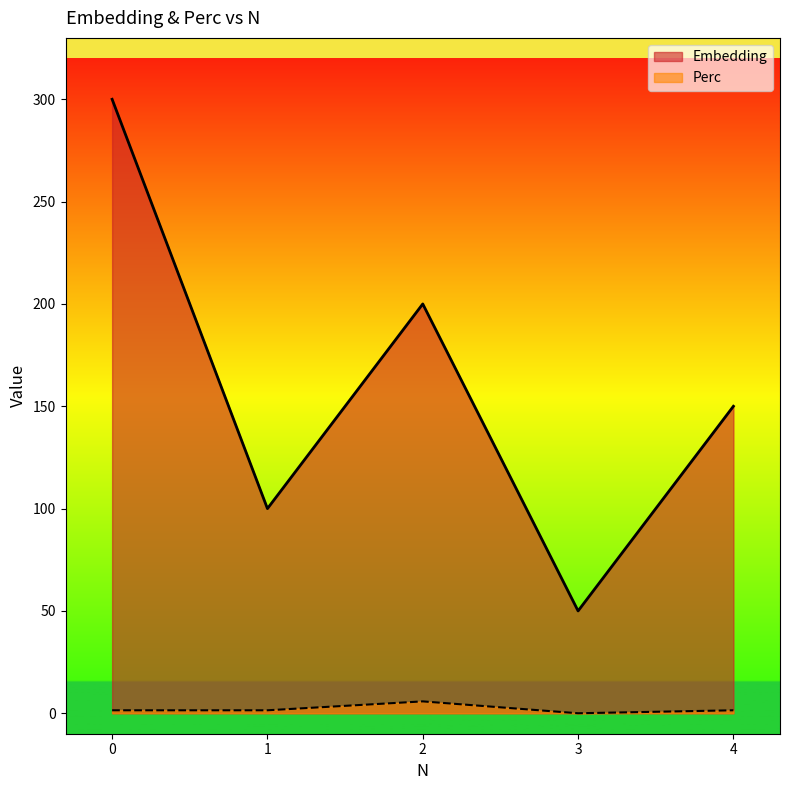

At which label does Perc reach its peak?

2